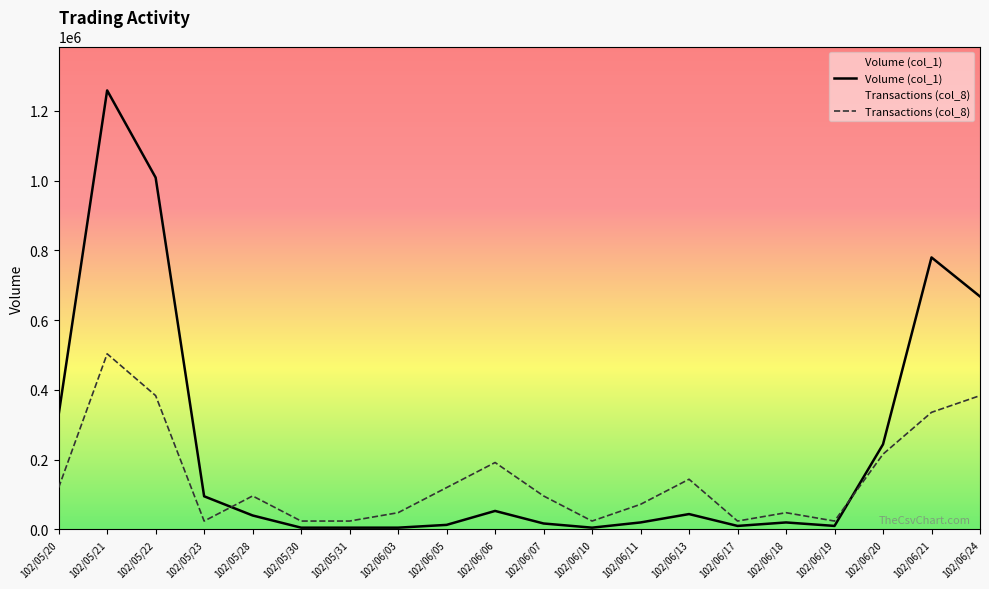

True or false: Volume (col_1) and Transactions (col_8) intersect in this chart.

True